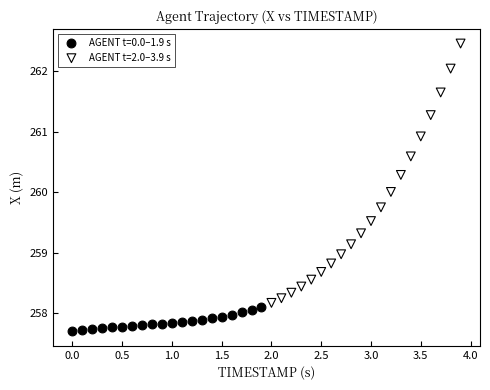

Which series reaches the maximum Y coordinate?

AGENT t=2.0–3.9 s